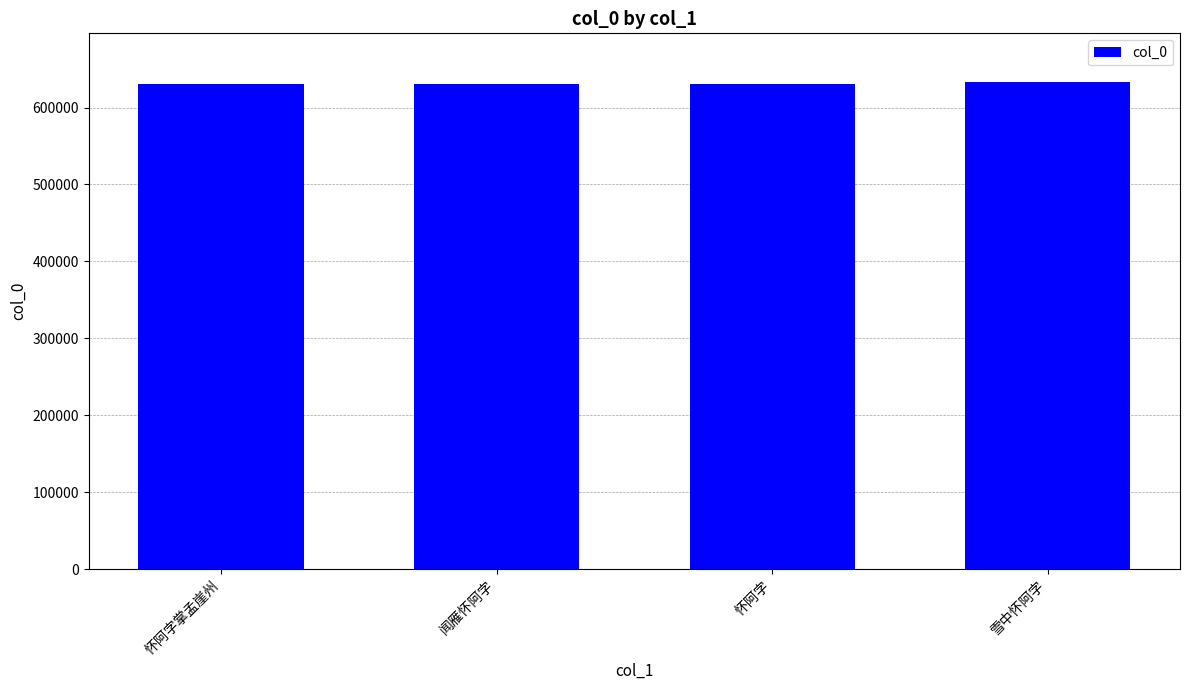

The value at 怀阿字 is 630942. True or false?

True